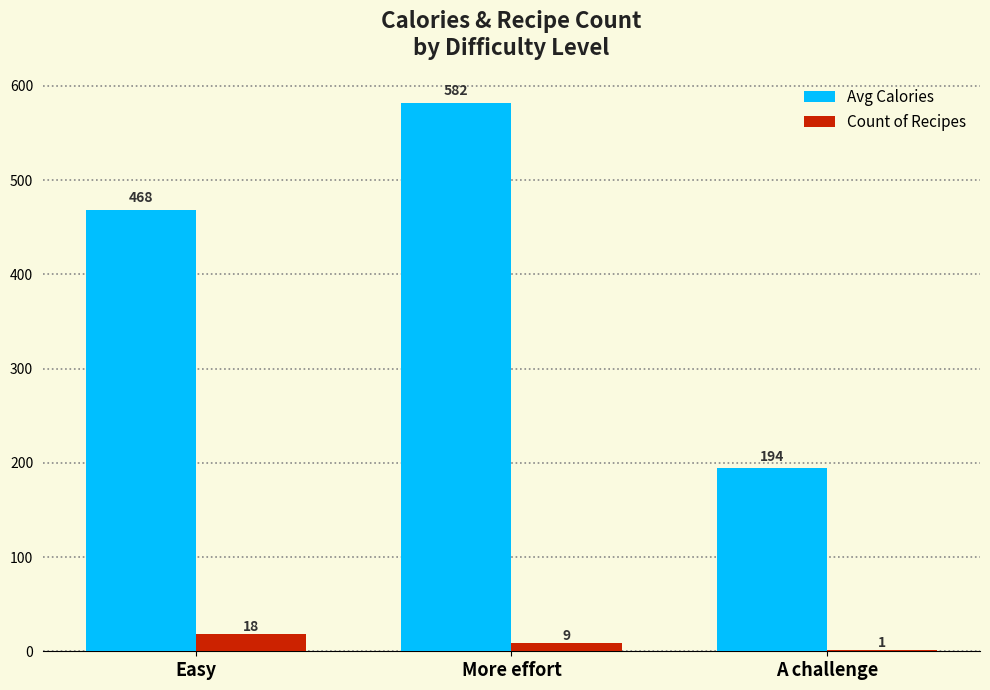

At which label is Count of Recipes closest to 9?

More effort